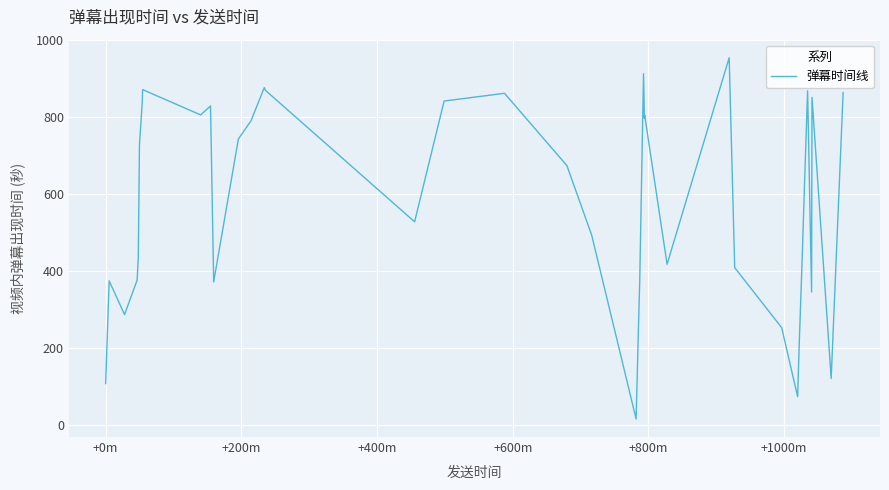

What is the difference between the maximum and minimum values?

937.2